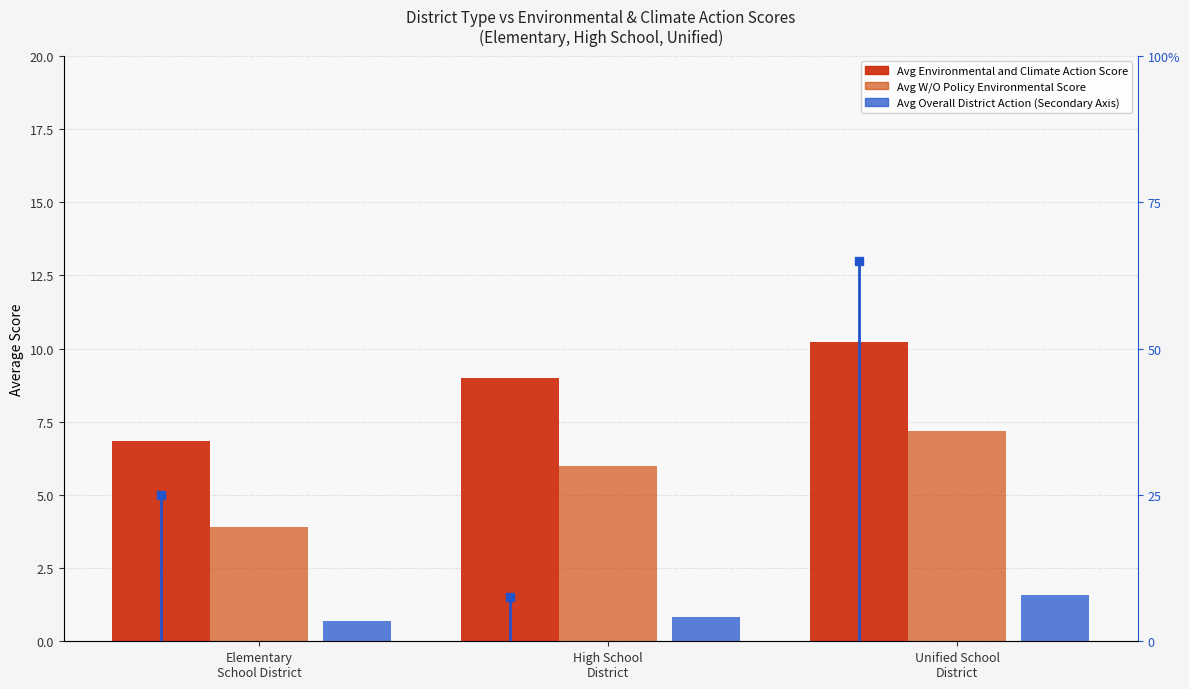

What are all the series names shown in the legend?

Avg Environmental and Climate Action Score, Avg W/O Policy Environmental Score, Avg Overall District Action